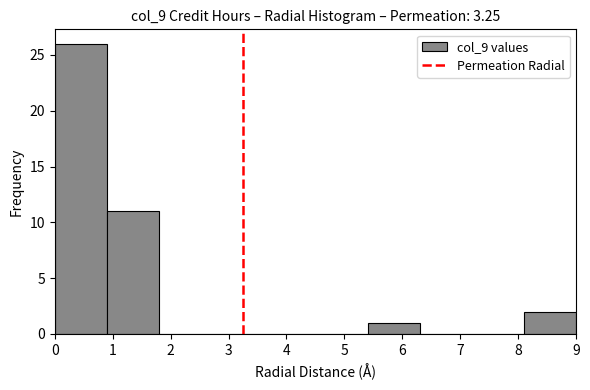

Over which range of the x-axis is the bar tallest?

0.0 to 0.9